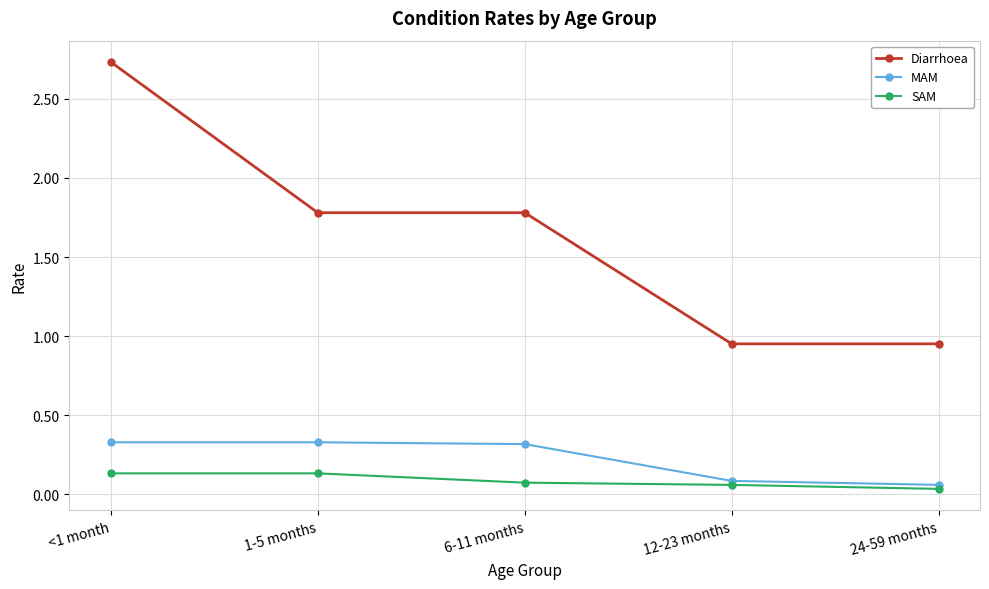

True or false: MAM has more than 2 points higher than both neighbors.

False